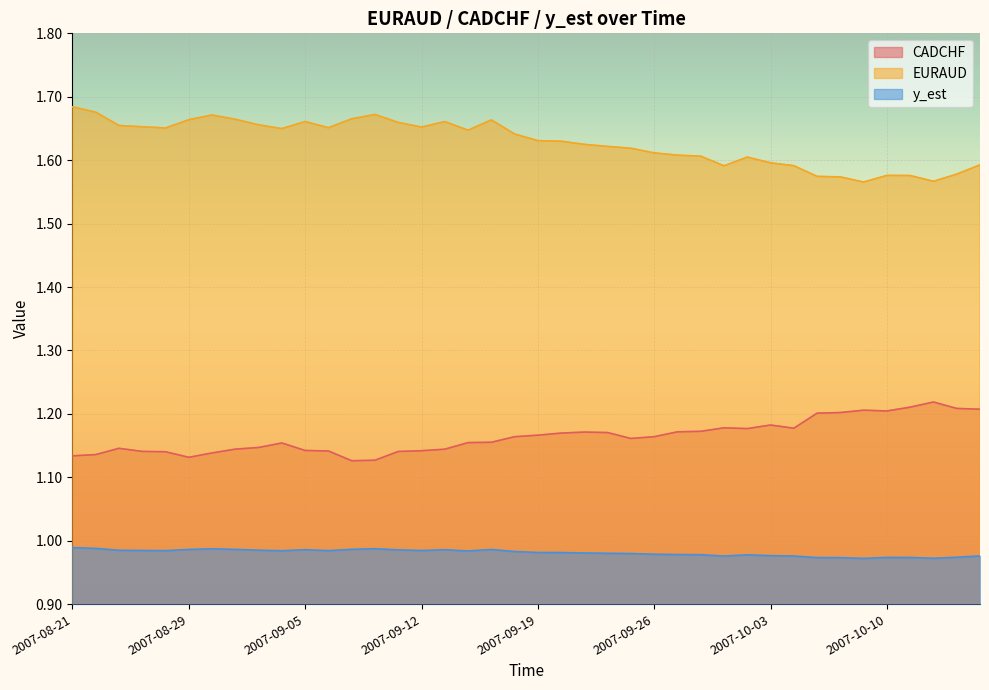

How many EURAUD values are between 1 and 2?

40